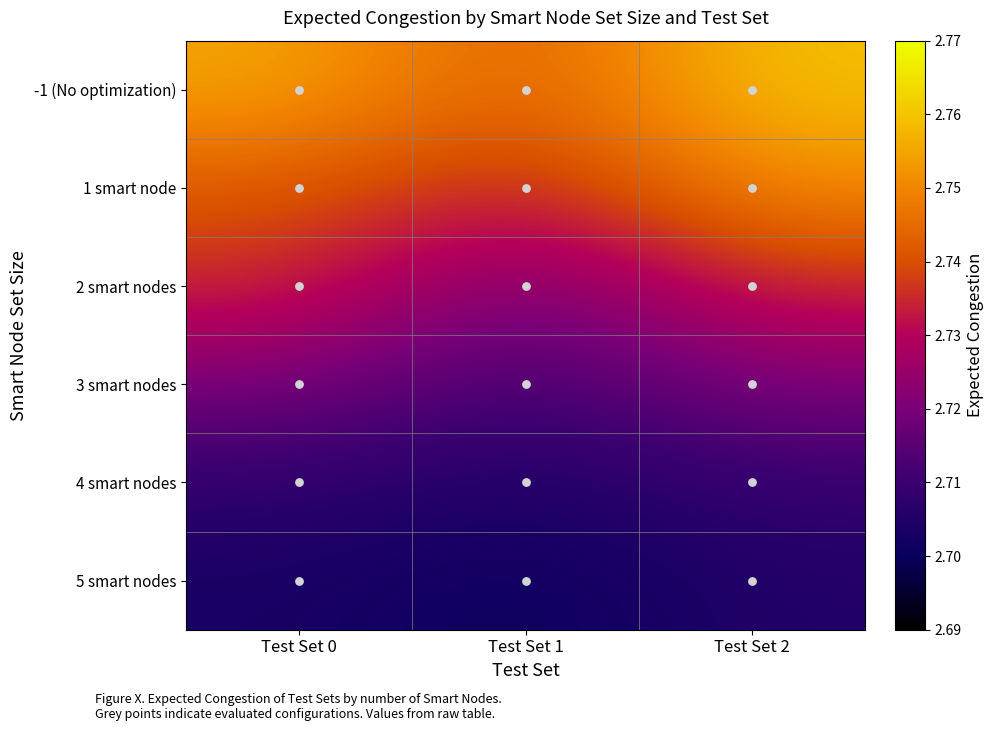

What is the spread (max minus min) of values at Test Set 0?

0.1